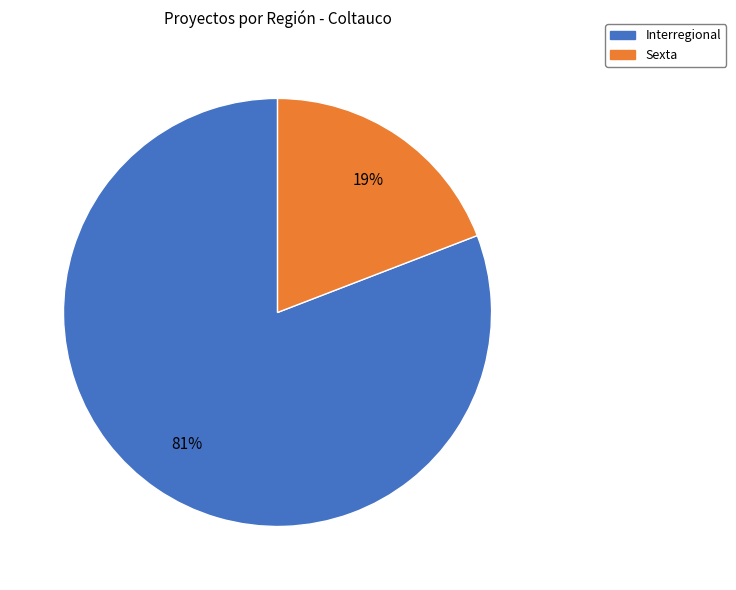

To the nearest percent, what portion does Interregional represent?

81%